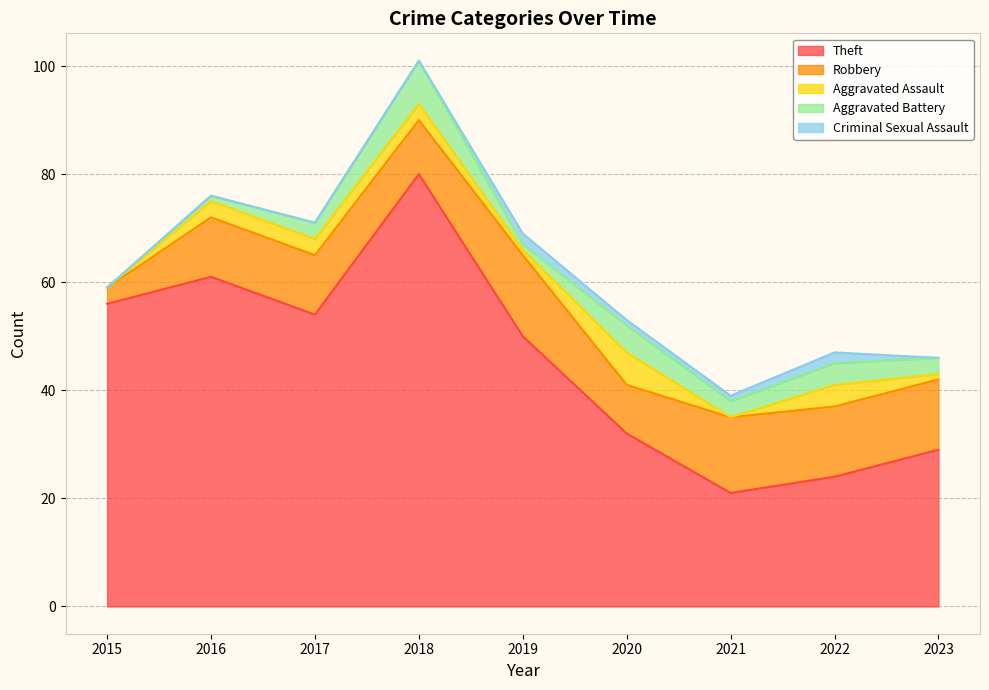

The Robbery series shows 8 at 2019. True or false?

False